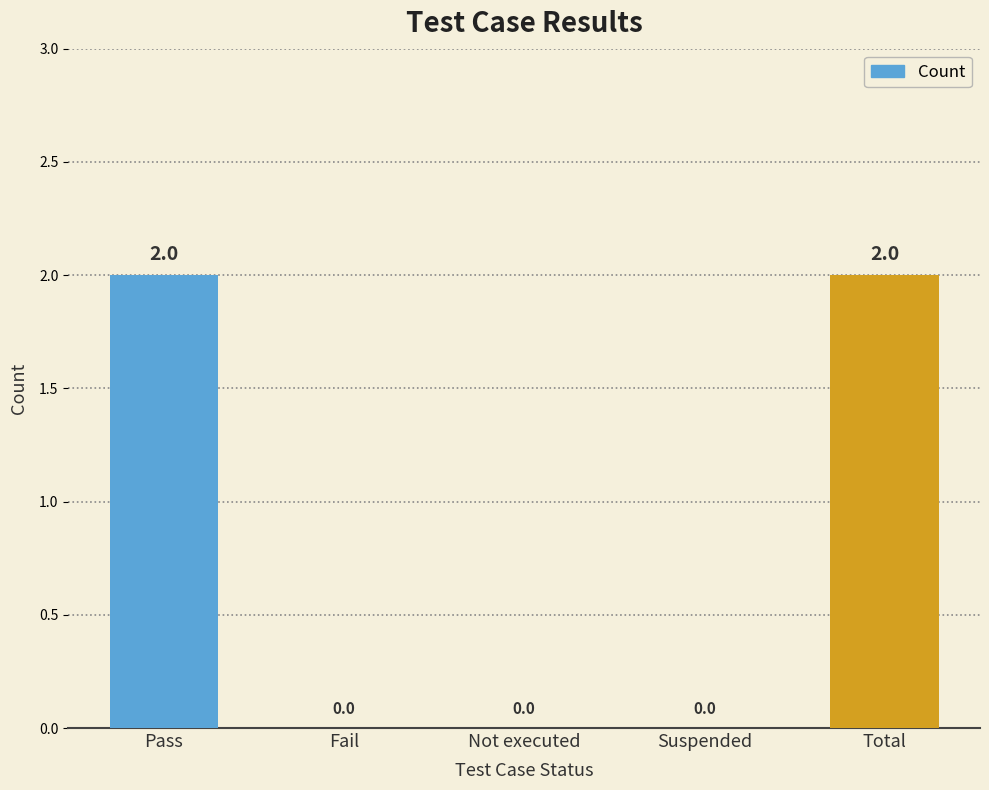

Which has a higher value, Total or Not executed?

Total